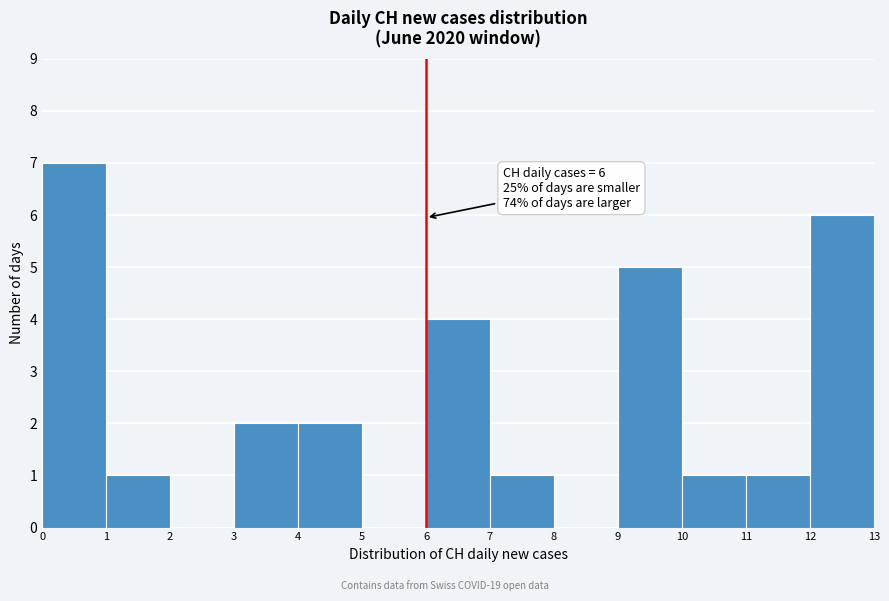

Over which range of the x-axis is the bar tallest?

0 to 1